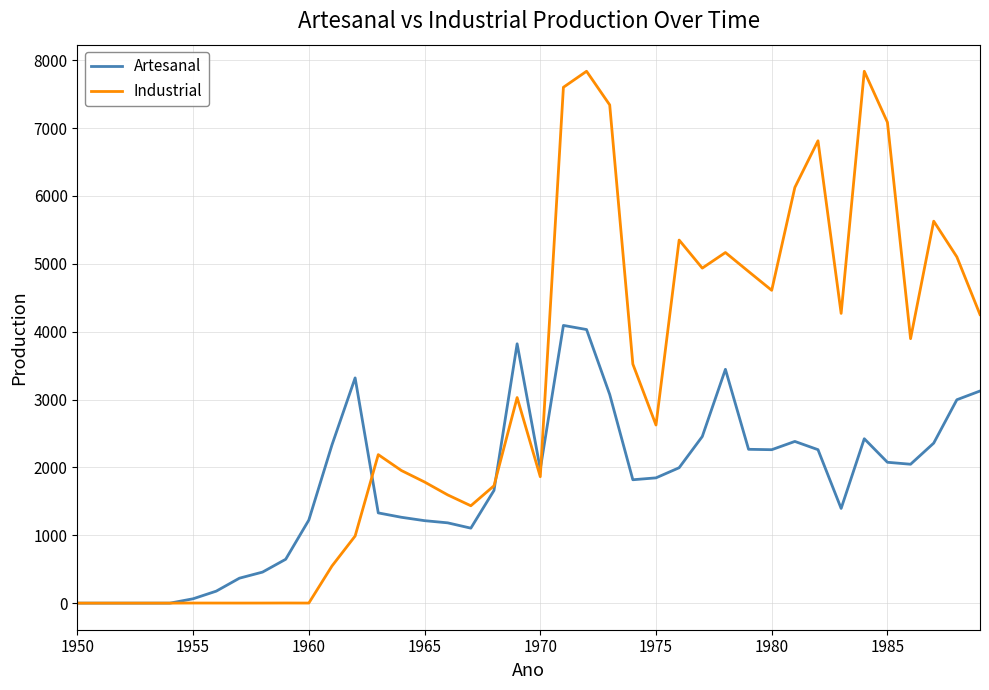

Rank the series by their average value, from highest to lowest.

Industrial, Artesanal